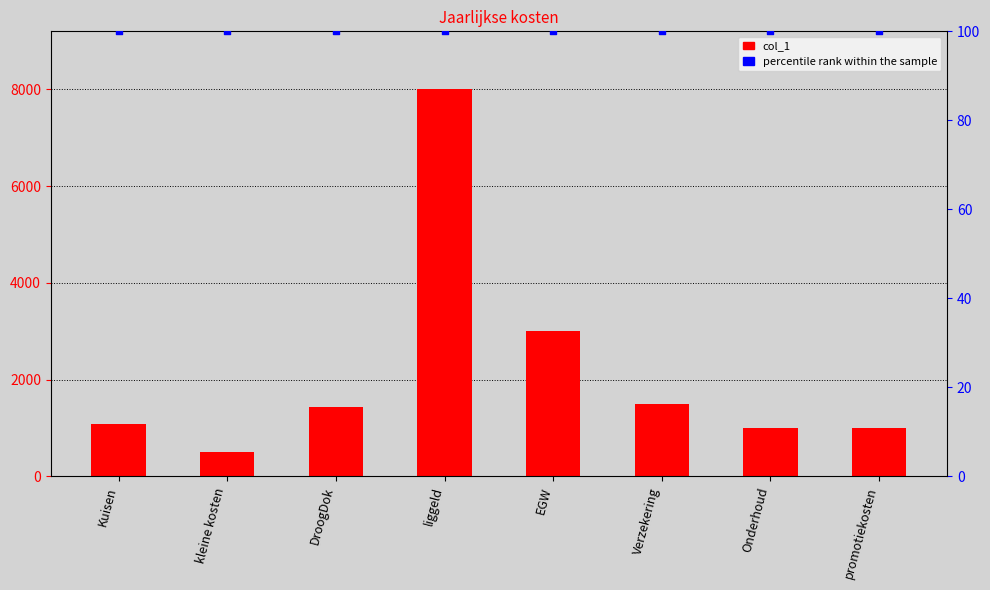

What are all the series names shown in the legend?

col_1, percentile rank